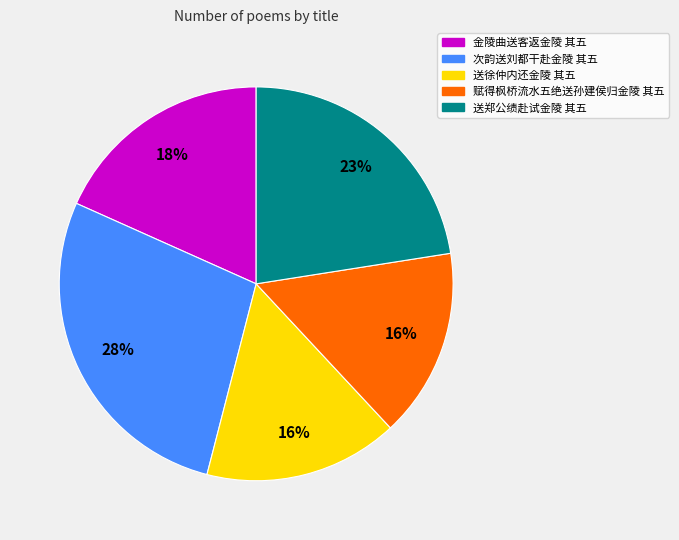

The 送郑公绩赴试金陵 其五 slice represents 35% of the pie. True or false?

False